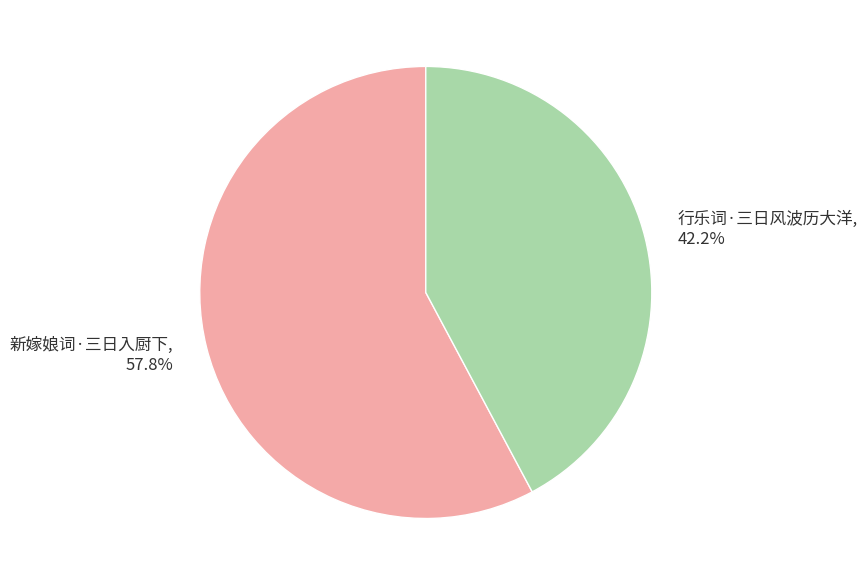

Is it true that 新嫁娘词·三日入厨下 is 65% of the pie?

False